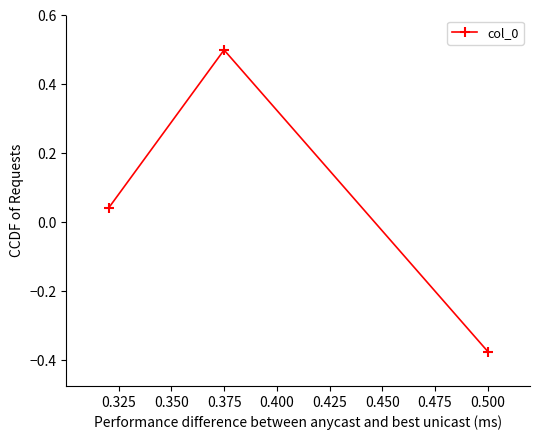

True or false: the data shows 0.8 at 0.375.

False